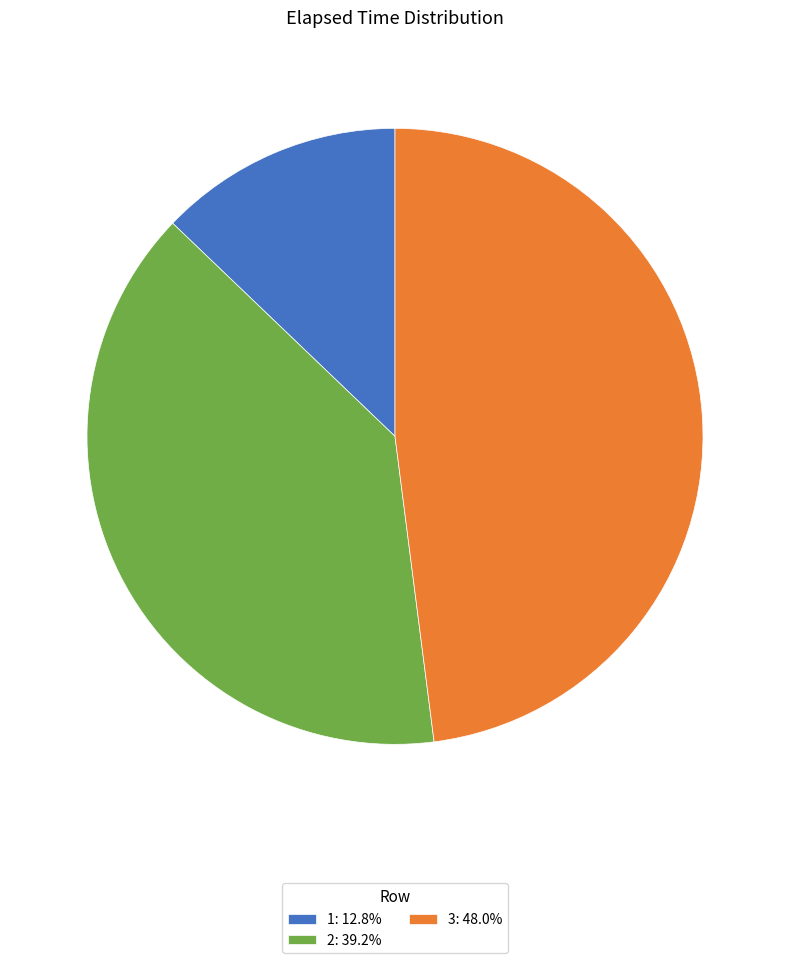

Which slice is the largest?

3